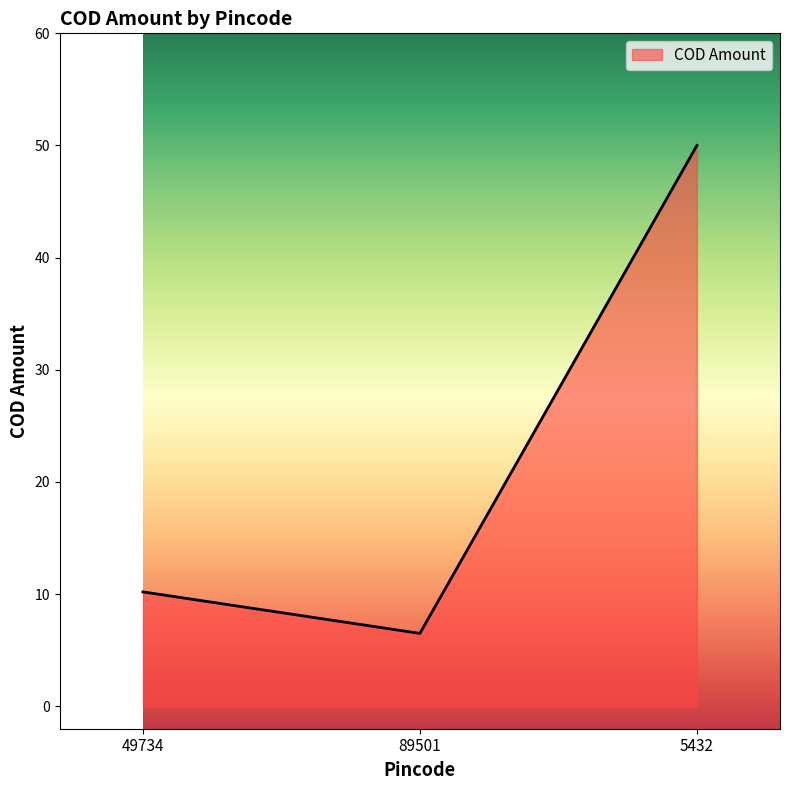

What position from the left is 5432?

3